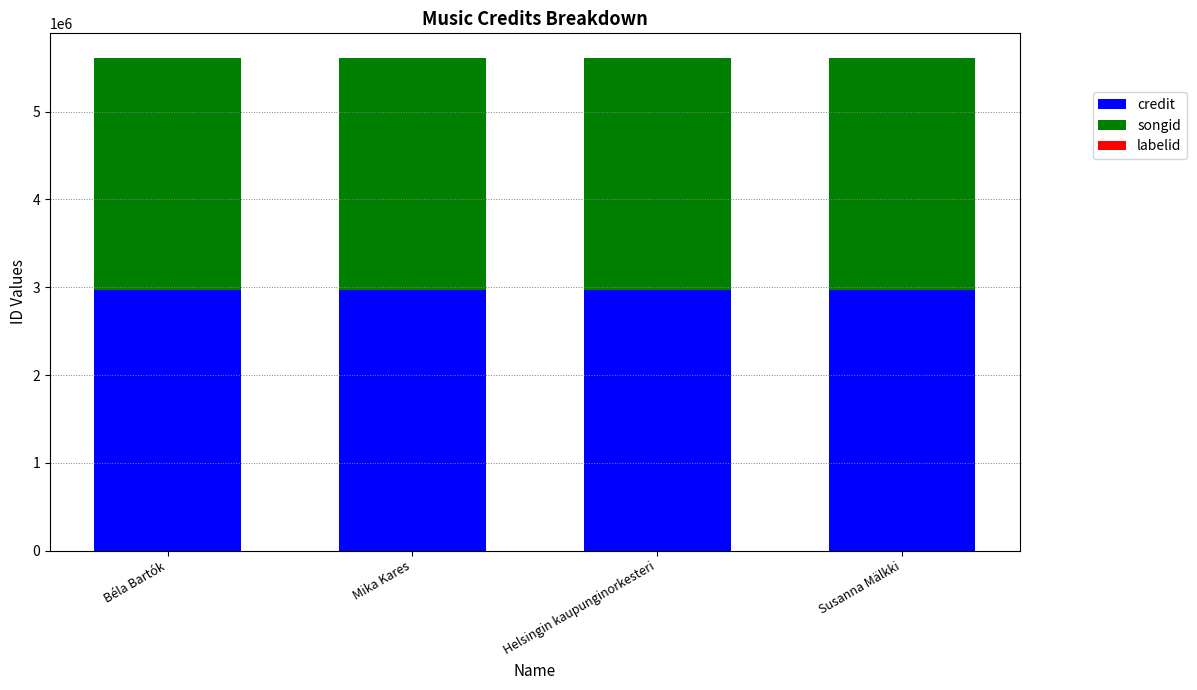

What is the maximum value for credit?

2963423